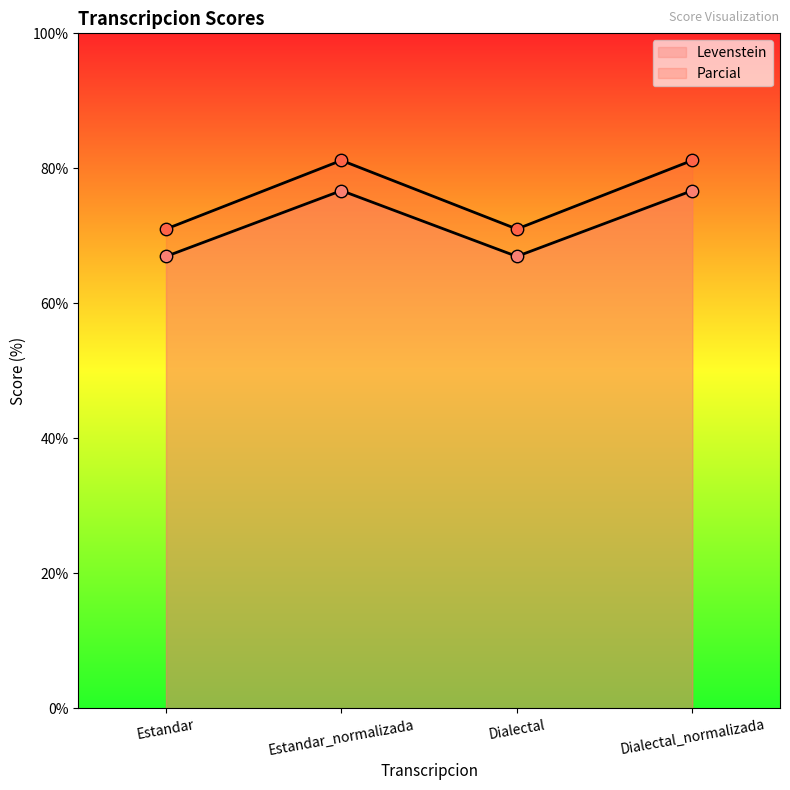

Which series reaches the maximum Y coordinate?

Parcial